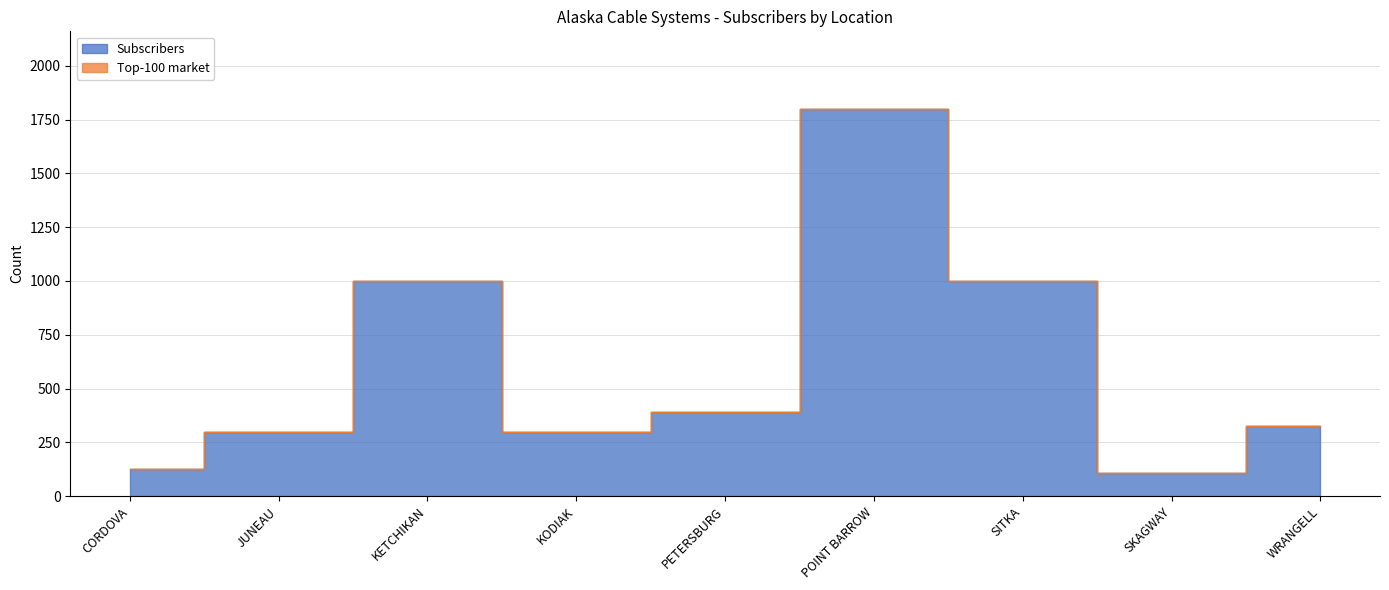

Reading right to left, extract all data points from this chart.

325	107	1000	1800	390	300	1000	300	125